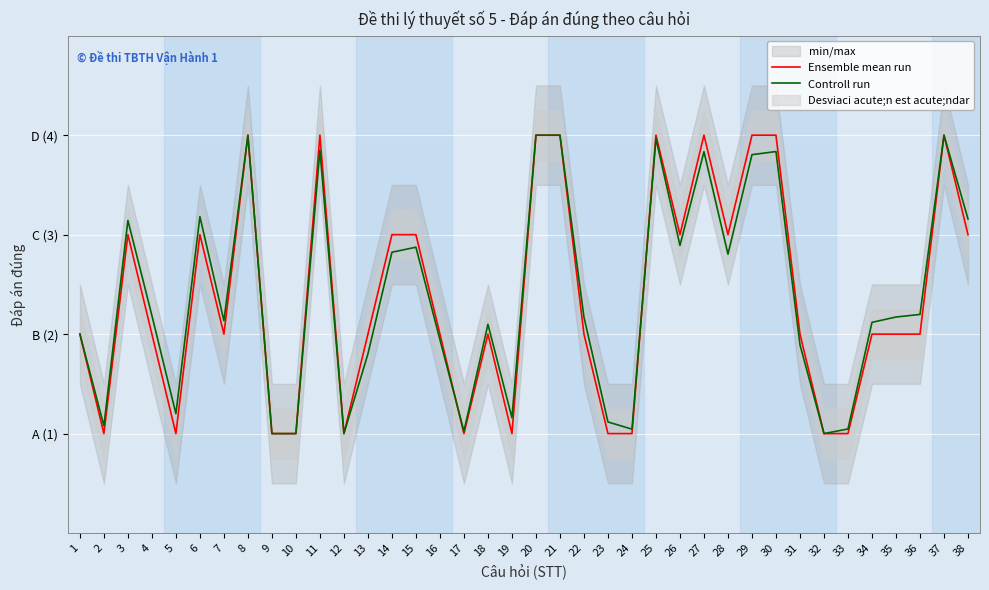

Is the value of Controll run at 23 greater than the value of Ensemble mean run at 38?

No